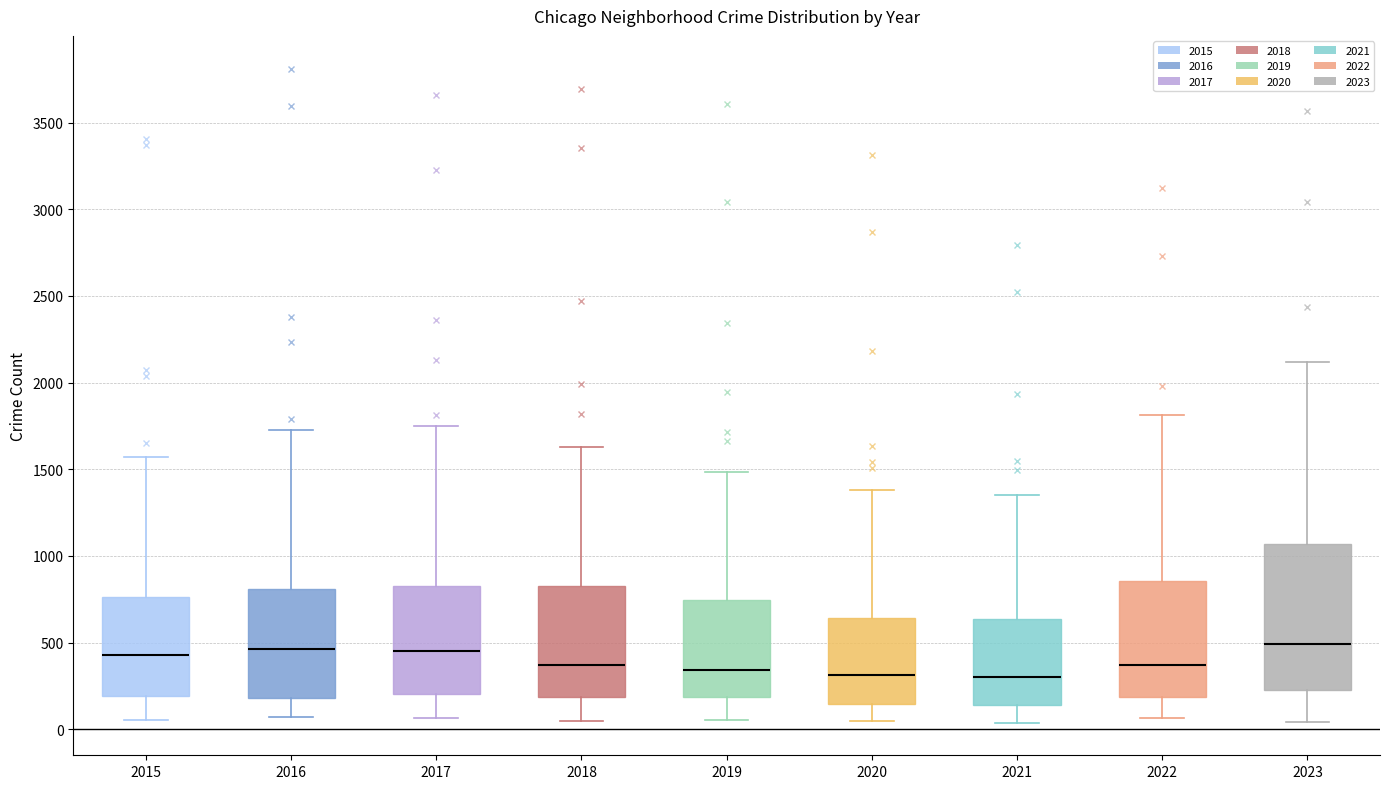

Reading left to right, read every box against the y-axis: the position of its median line, the range the box covers, and the ends of its whiskers. The values are not printed on the chart, so give them approximately, as read against the axis.

2015: median 450, box 200 to 750, whiskers 50 to 1550
2016: median 450, box 200 to 800, whiskers 50 to 1750
2017: median 450, box 200 to 850, whiskers 50 to 1750
2018: median 350, box 200 to 850, whiskers 50 to 1650
2019: median 350, box 200 to 750, whiskers 50 to 1500
2020: median 300, box 150 to 650, whiskers 50 to 1400
2021: median 300, box 150 to 650, whiskers 50 to 1350
2022: median 350, box 200 to 850, whiskers 50 to 1800
2023: median 500, box 200 to 1050, whiskers 50 to 2100